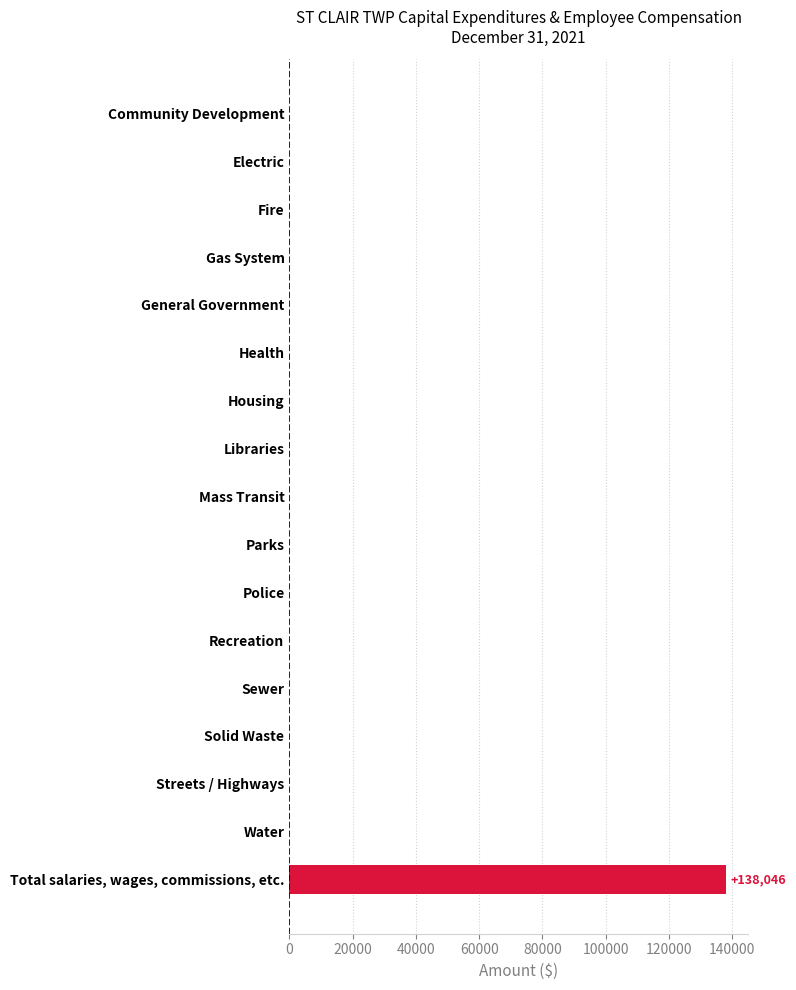

What is the sum of all values?

138046